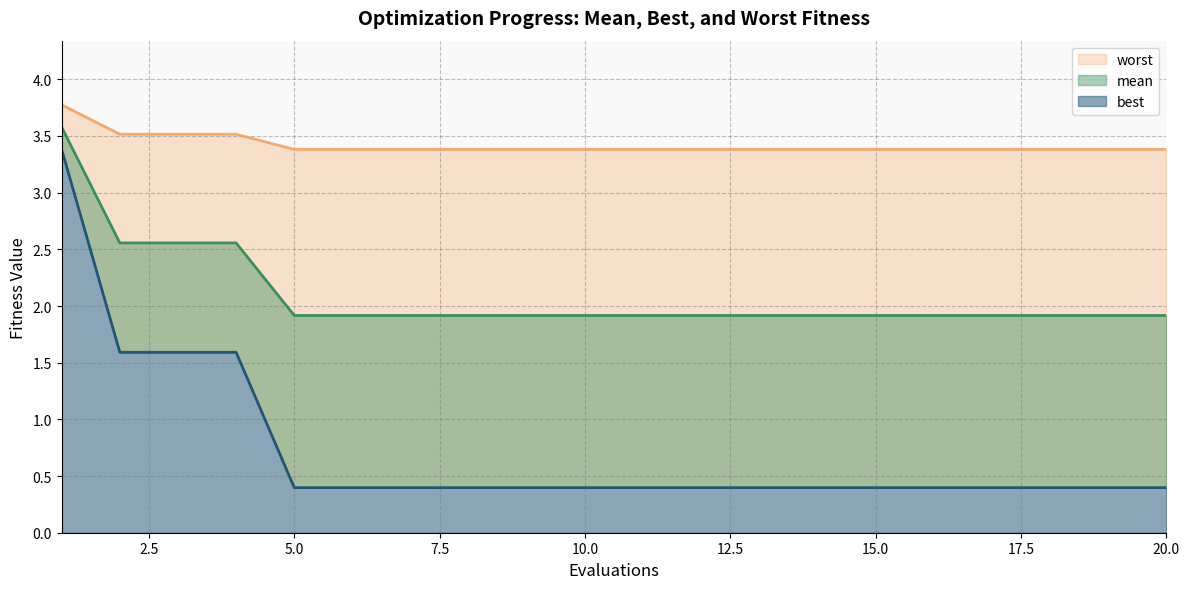

How many lines are shown in the chart?

3